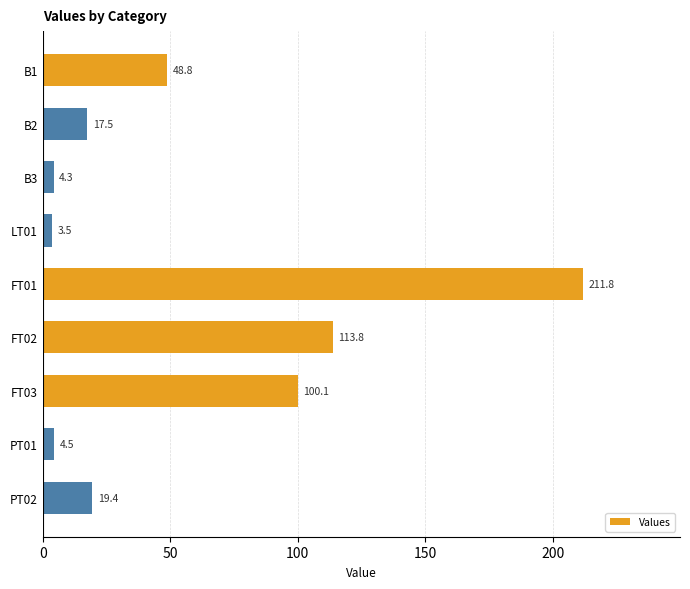

Rank the categories by value from lowest to highest.

LT01, B3, PT01, B2, PT02, B1, FT03, FT02, FT01